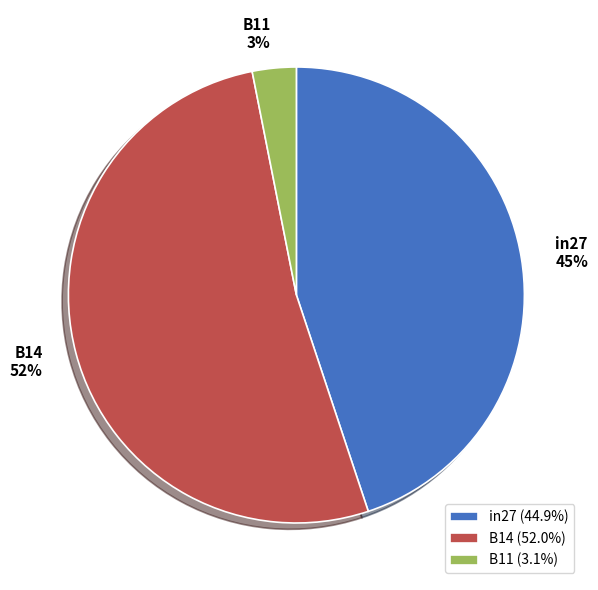

To the nearest percent, what portion does B11 represent?

3%